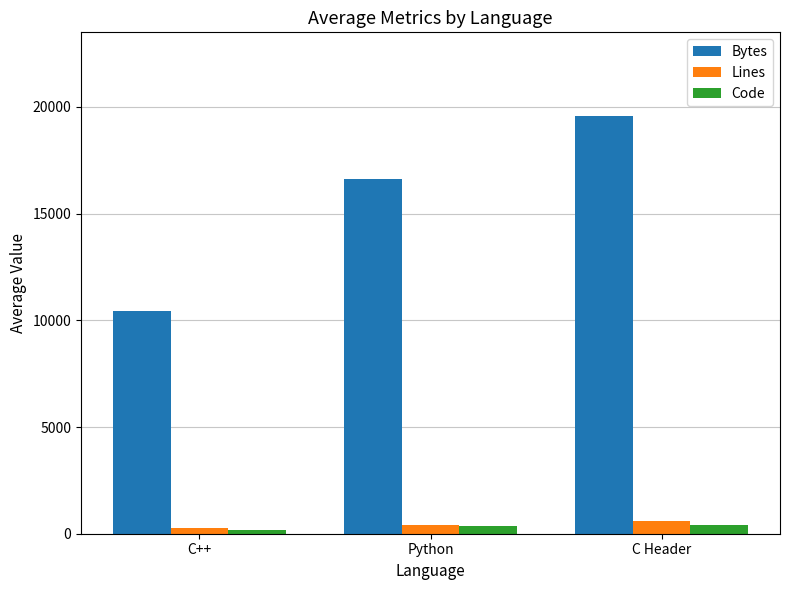

At which label is Bytes closest to 14998?

Python